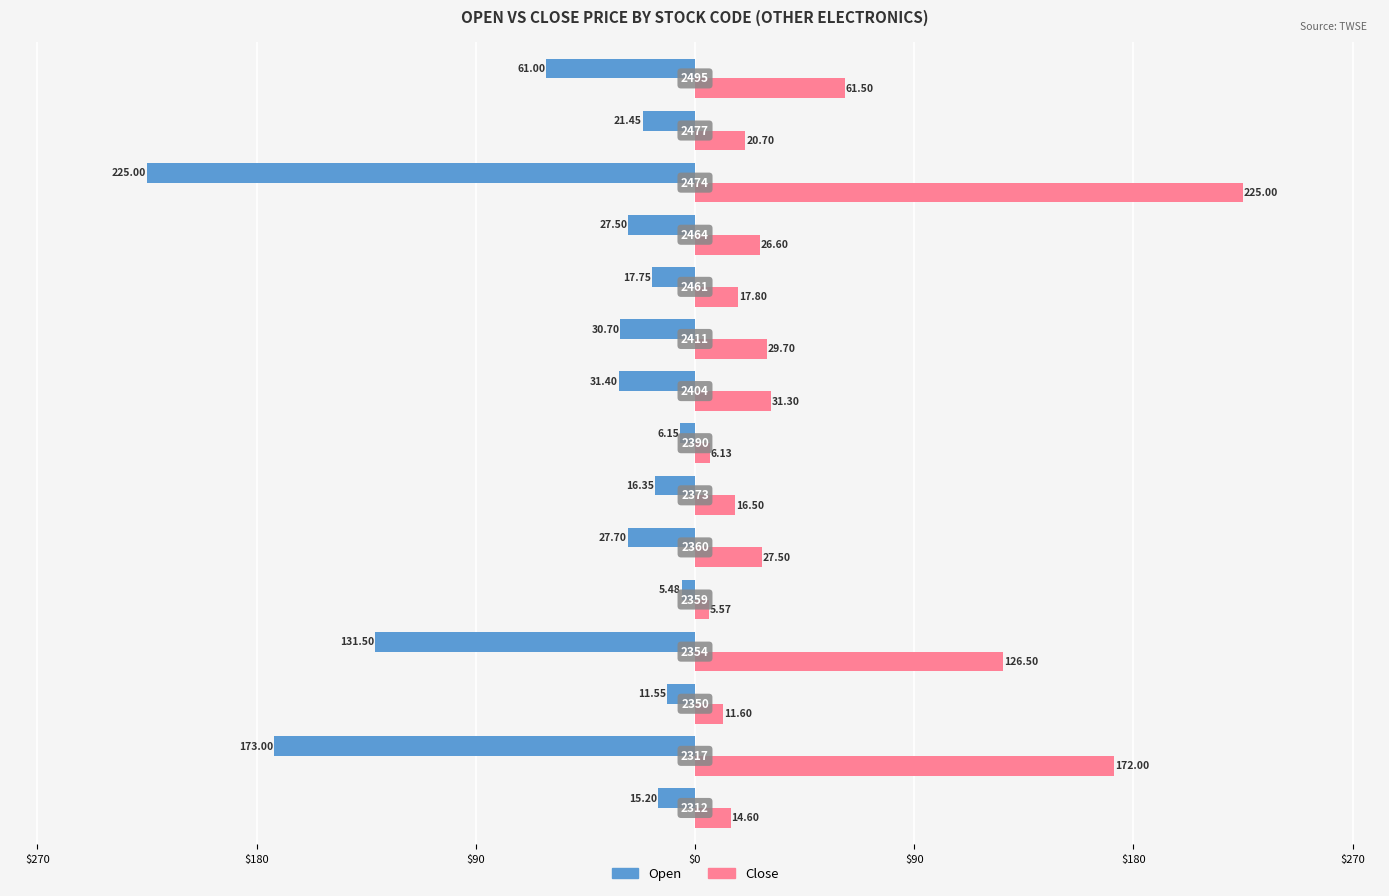

What are all the series names shown in the legend?

Open, Close